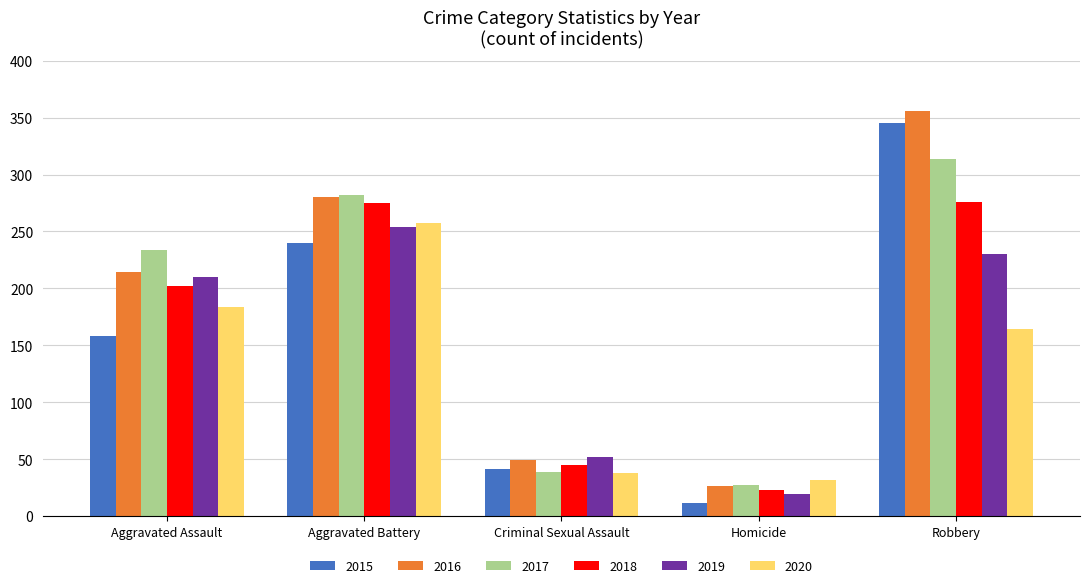

At which category is the sum across all series the highest?

Robbery